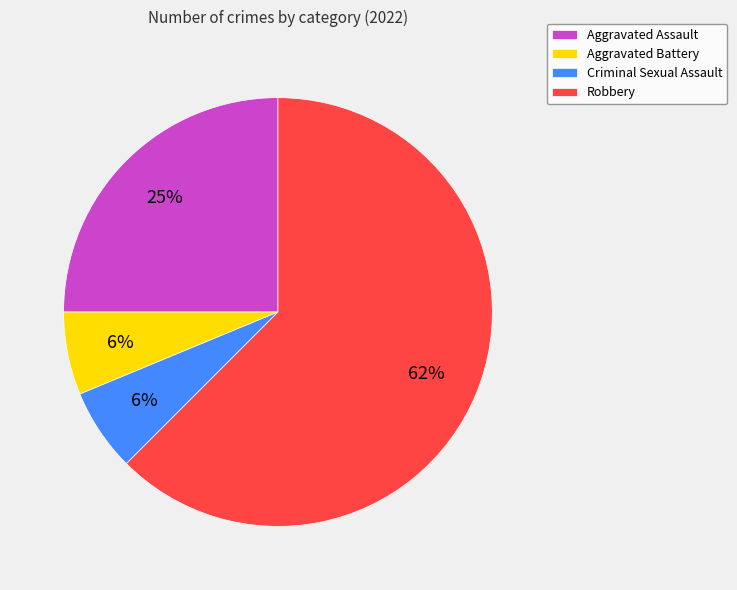

To the nearest percent, what percentage of the pie is Criminal Sexual Assault?

6%